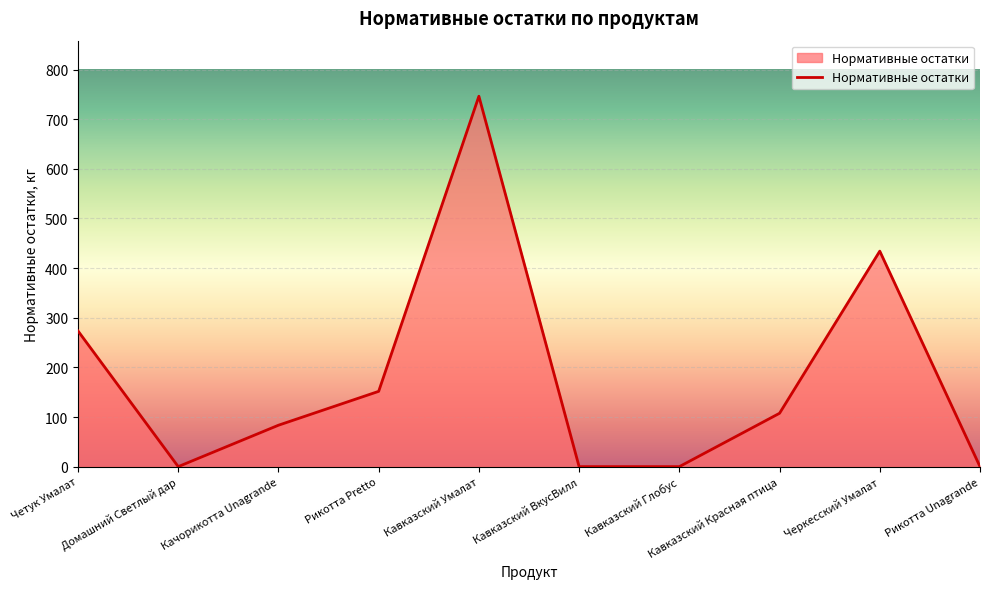

Reading left to right, transcribe all the data shown in this chart.

Четук Умалат=273.4	Домашний Светлый дар=0.0	Качорикотта Unagrande=83.4	Рикотта Pretto=151.7	Кавказский Умалат=746.3	Кавказский ВкусВилл=0.0	Кавказский Глобус=0.0	Кавказский Красная птица=107.5	Черкесский Умалат=434.2	Рикотта Unagrande=0.0